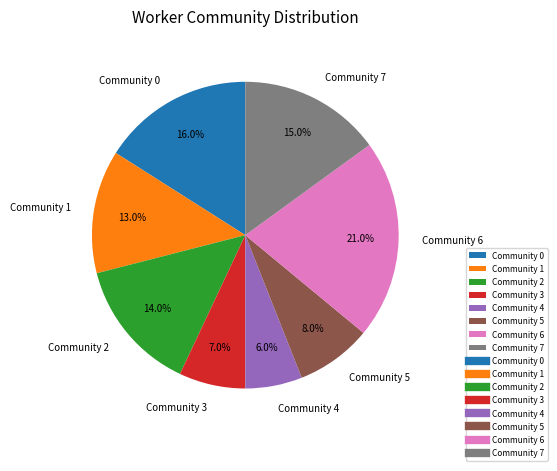

Does Community 0 account for over 50% of the chart?

No